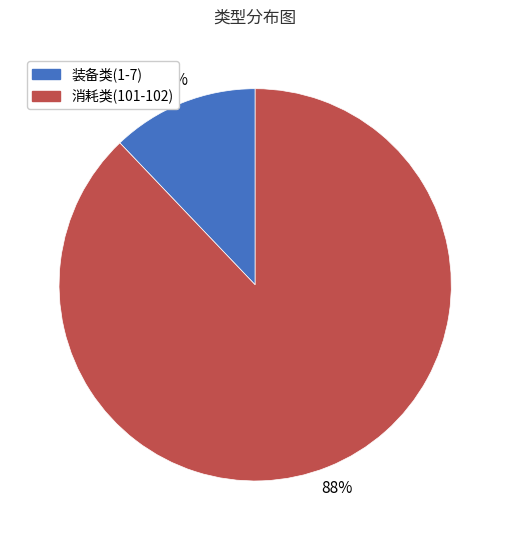

Is it true that 装备类(1-7) is 19% of the pie?

False